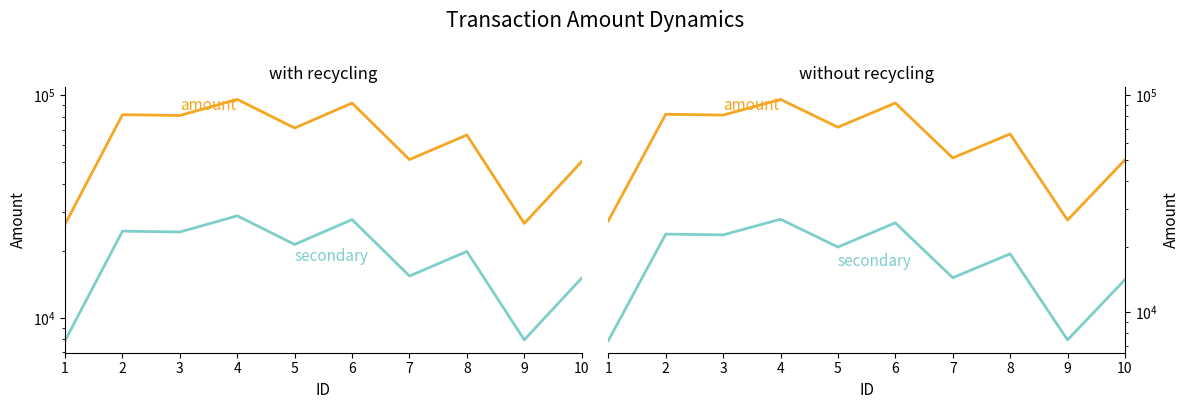

List the series in order of their peak value, lowest first.

secondary, amount